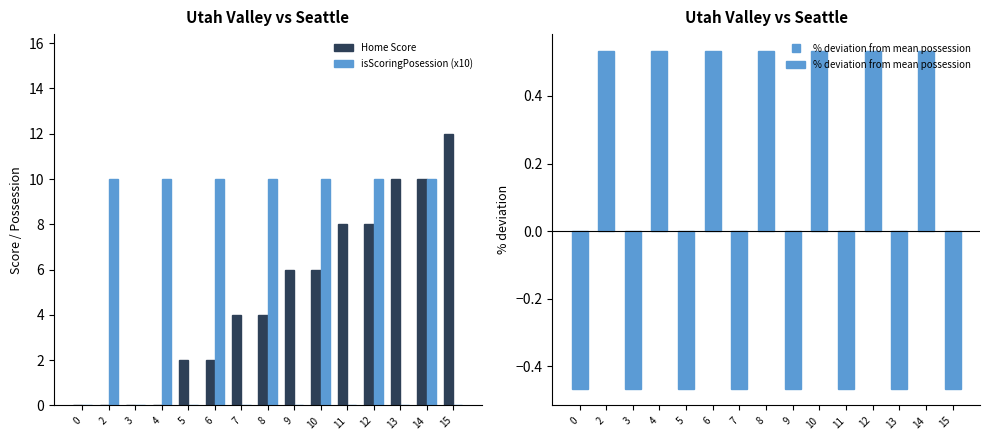

What is the difference between the maximum and minimum values in the Home Score series?

12.0